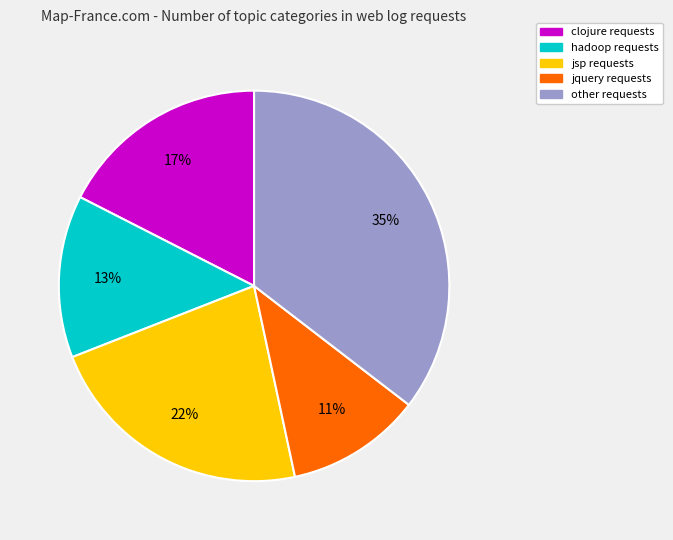

How many slices are in this pie chart?

5